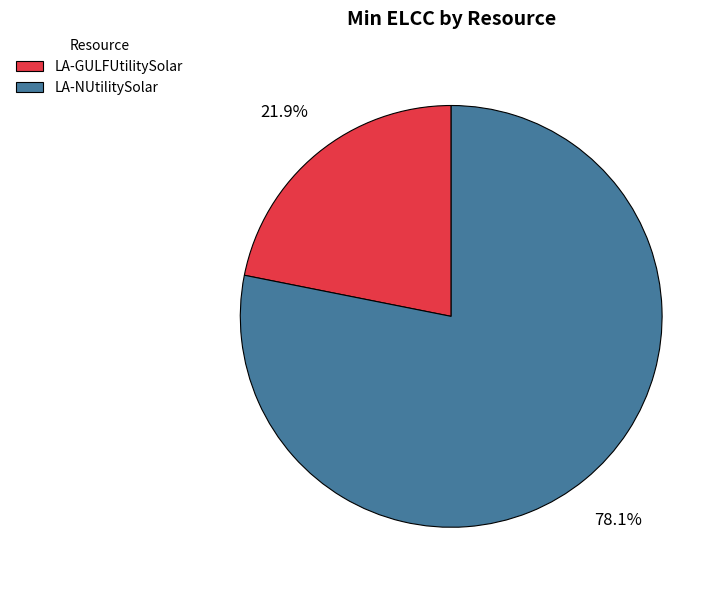

Approximately how many times larger is the value at LA-GULFUtilitySolar compared to LA-NUtilitySolar?

0.3